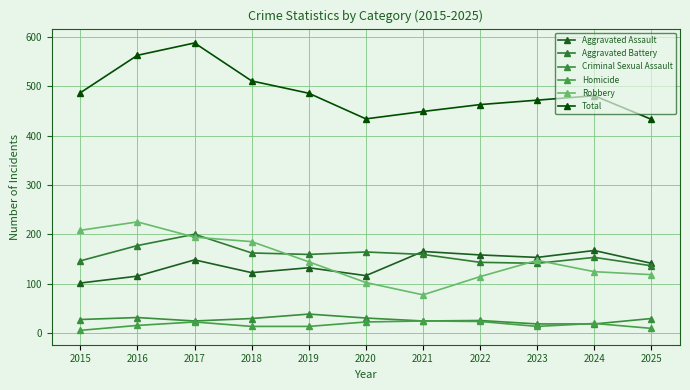

How many interior local peaks does the Total series have?

2